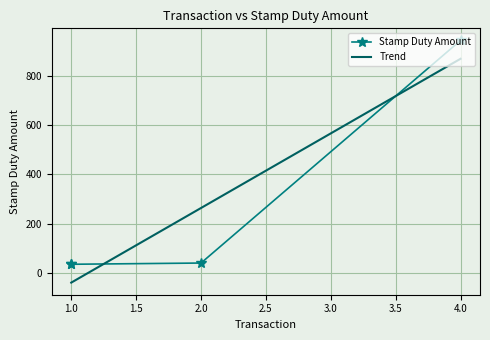

True or false: Trend has more than 0 points higher than both neighbors.

False